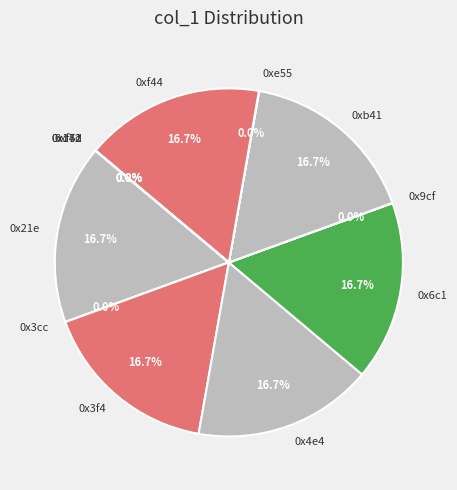

To the nearest percent, what is the average slice percentage?

8%